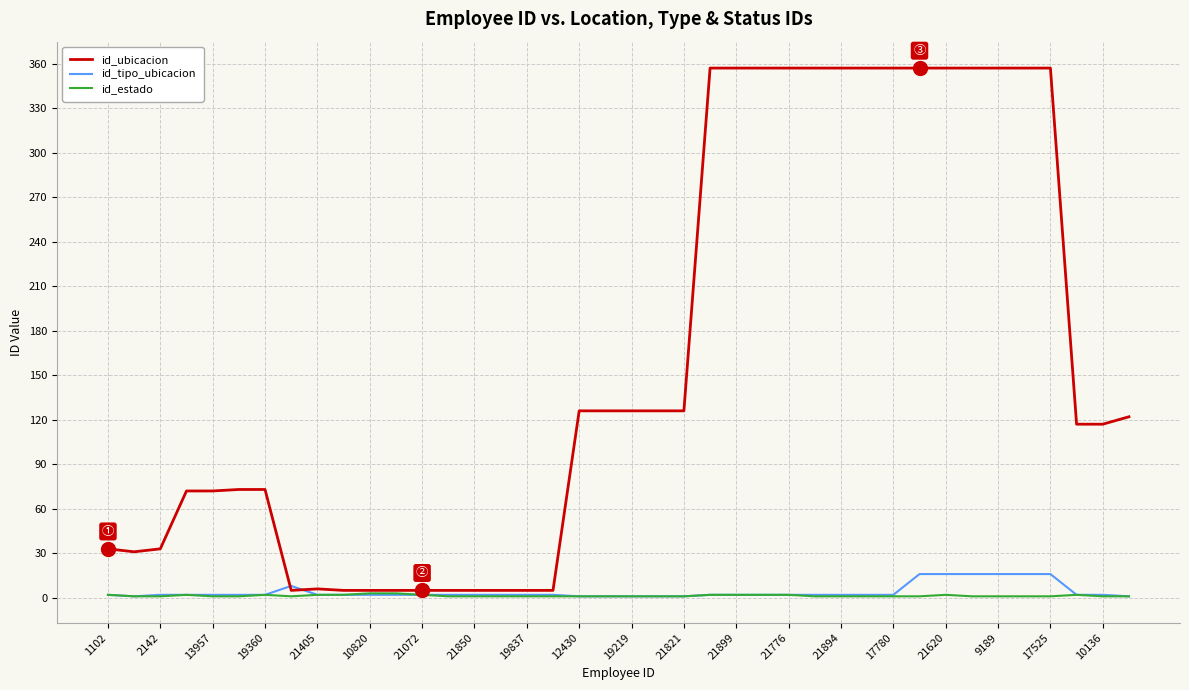

Which series has the widest spread of values?

id_ubicacion